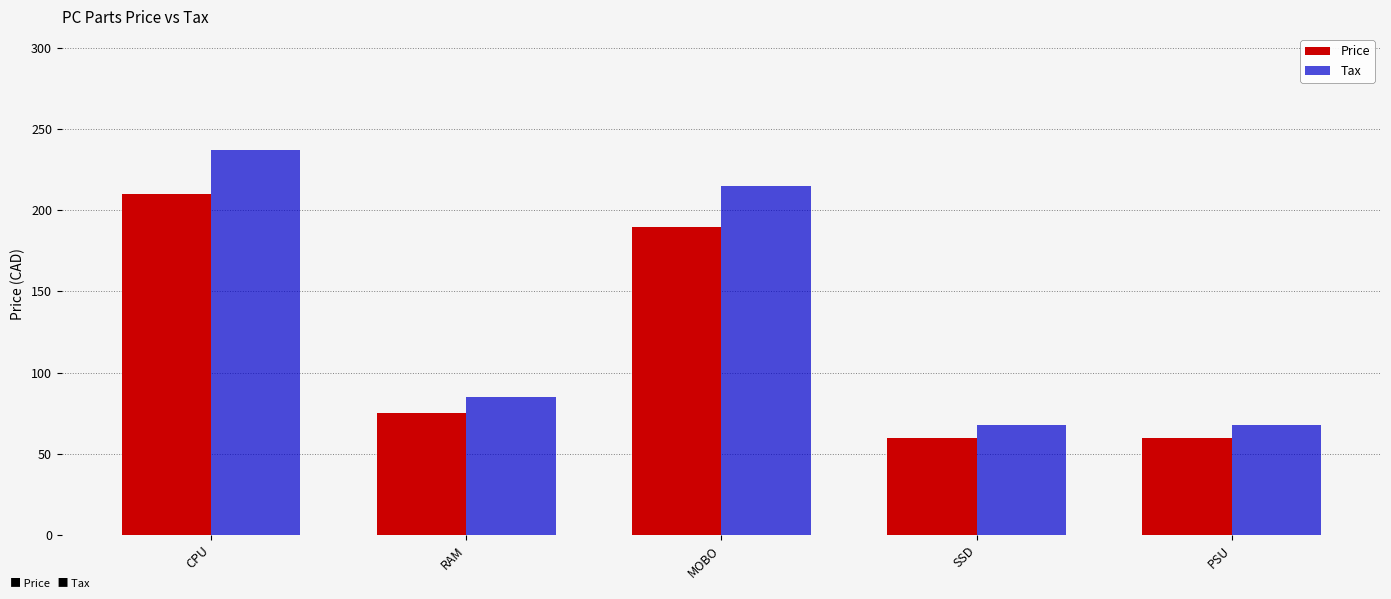

Reading right to left, transcribe all the data shown in this chart.

Price: PSU=60.0	SSD=60.0	MOBO=190.0	RAM=75.0	CPU=210.0
Tax: PSU=67.8	SSD=67.8	MOBO=214.7	RAM=84.7	CPU=237.3